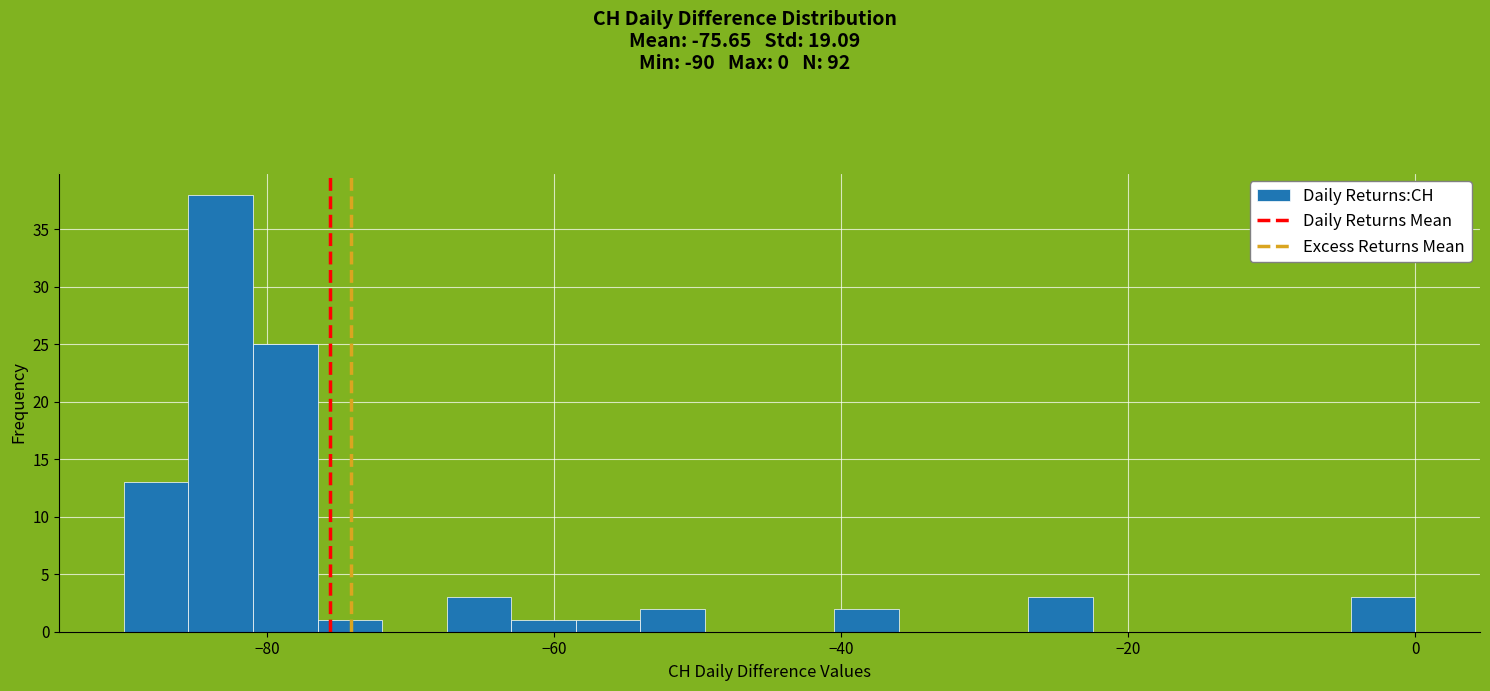

Read against the x-axis, roughly where is the centre of the tallest bar?

-84